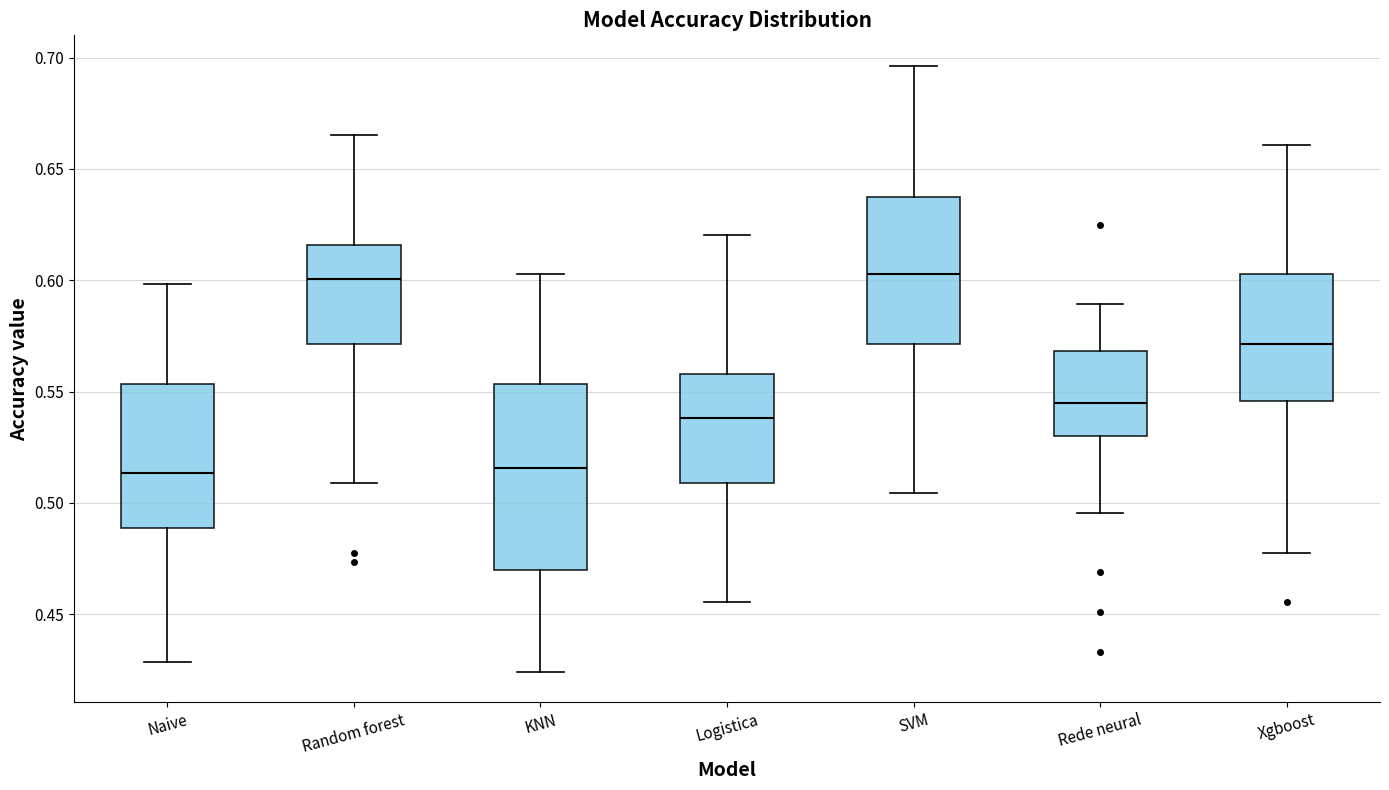

Where is the lower edge of the box for Logistica on the y-axis? The values are not printed on the chart, so give them approximately, as read against the axis.

0.510